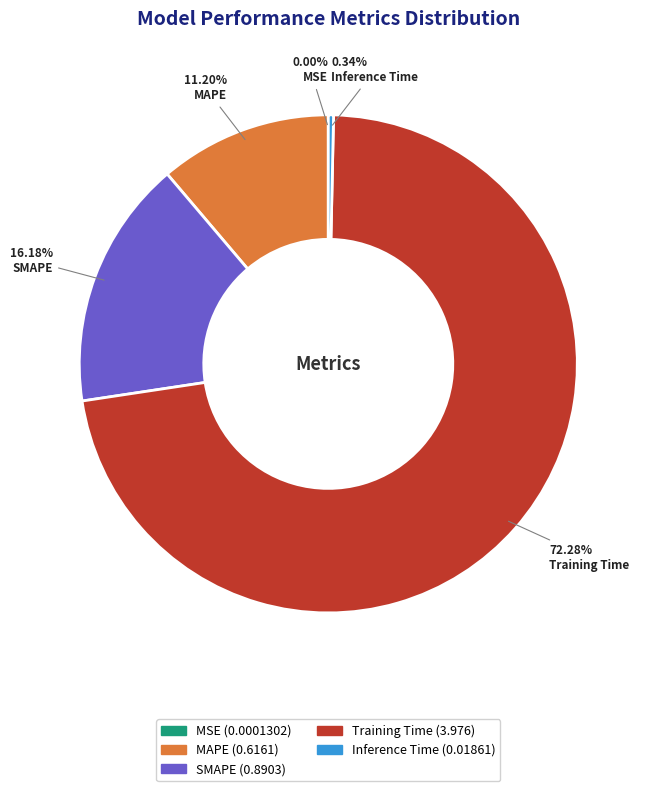

Which slice is the largest?

Training Time